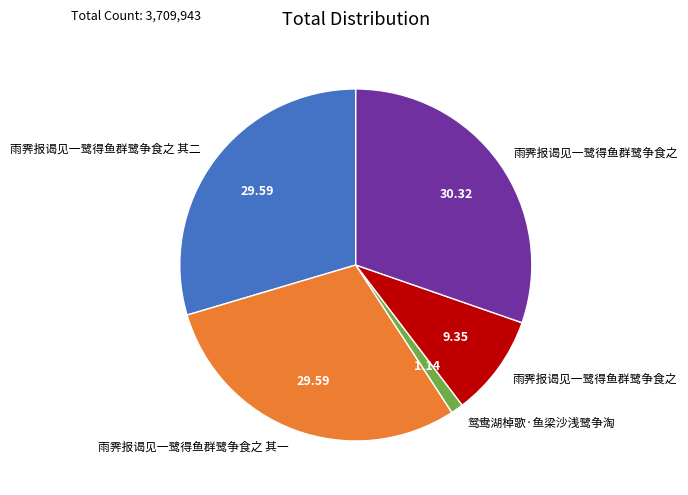

Is there any slice that represents more than half of the pie?

No